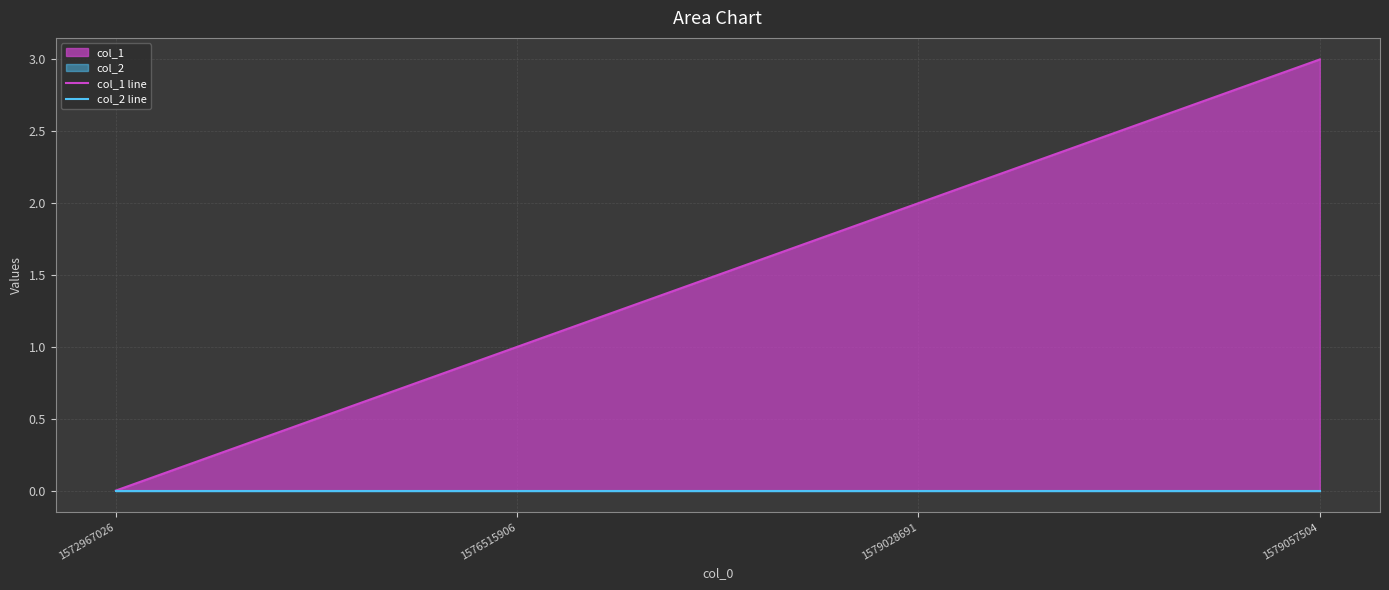

Which series has the largest range (max minus min)?

col_1 line